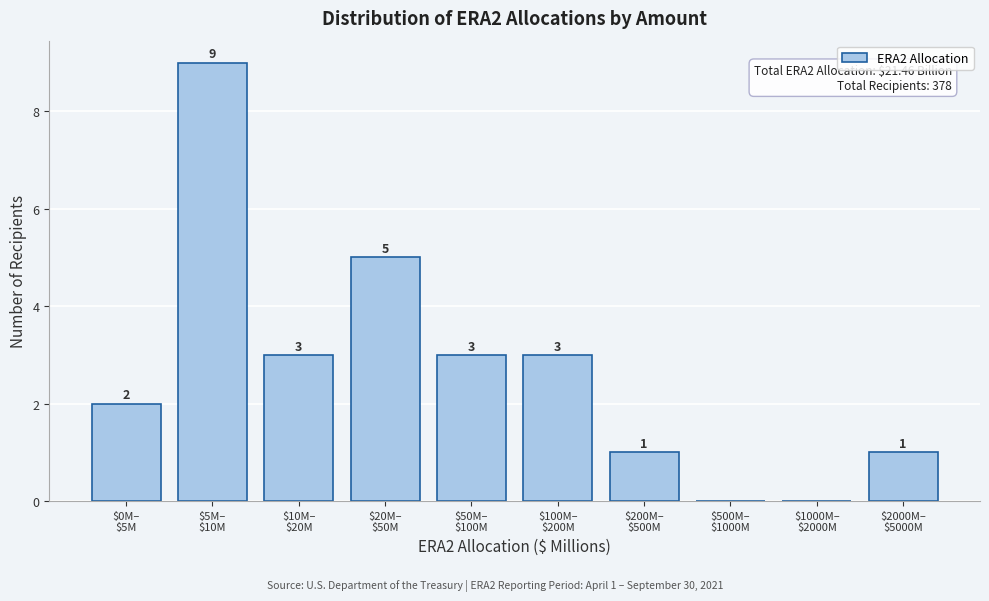

What is the greatest value displayed?

9